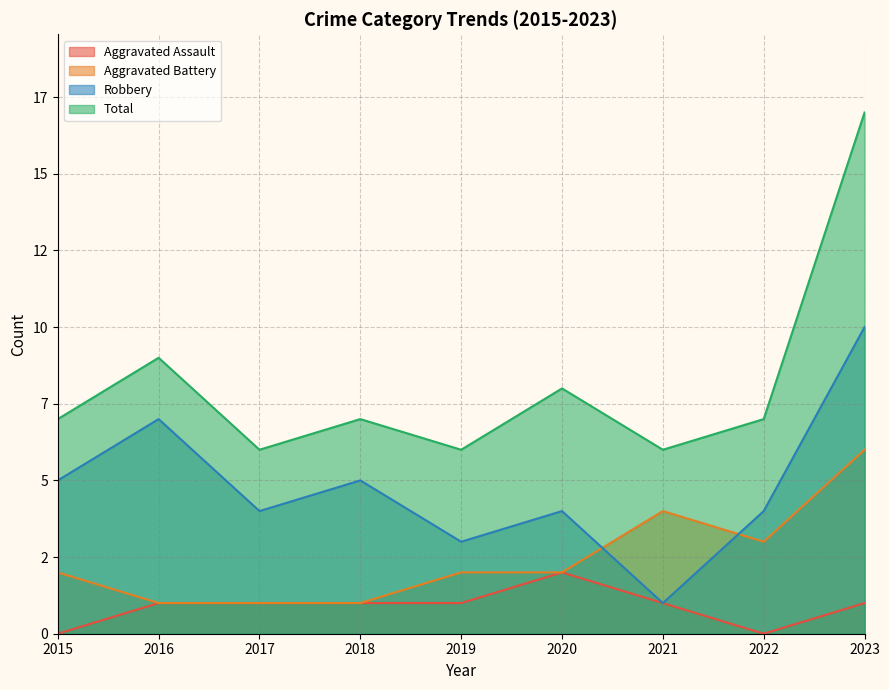

What is the difference between the maximum and minimum values in the Aggravated Battery series?

5